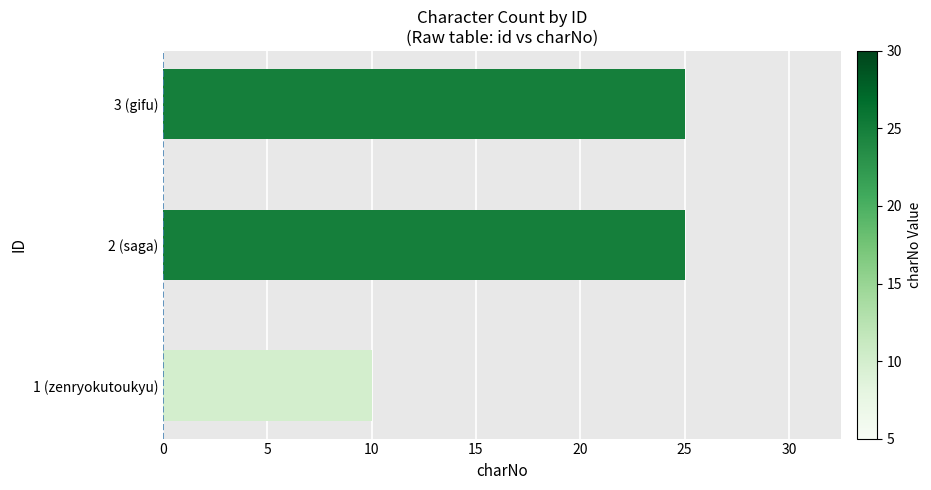

The value at 3 (gifu) is 25. True or false?

True